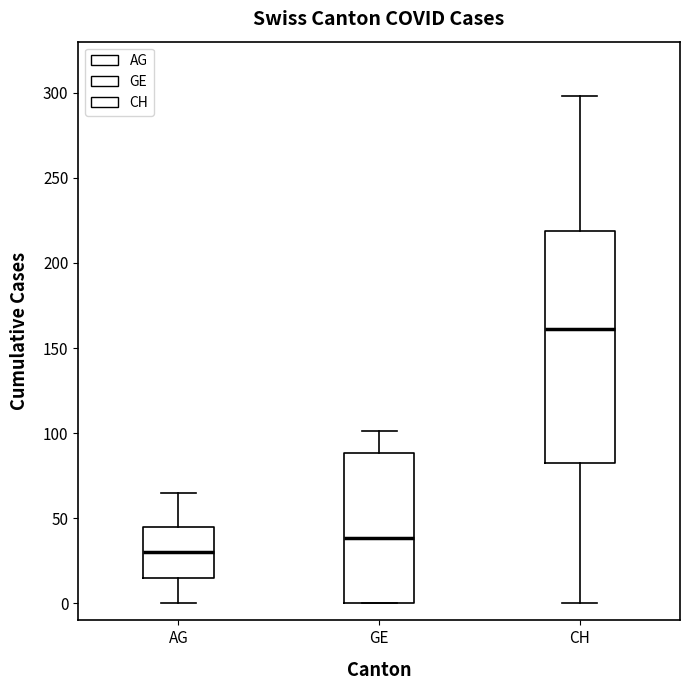

Where does the median line of the box for CH sit on the y-axis? The values are not printed on the chart, so give them approximately, as read against the axis.

160